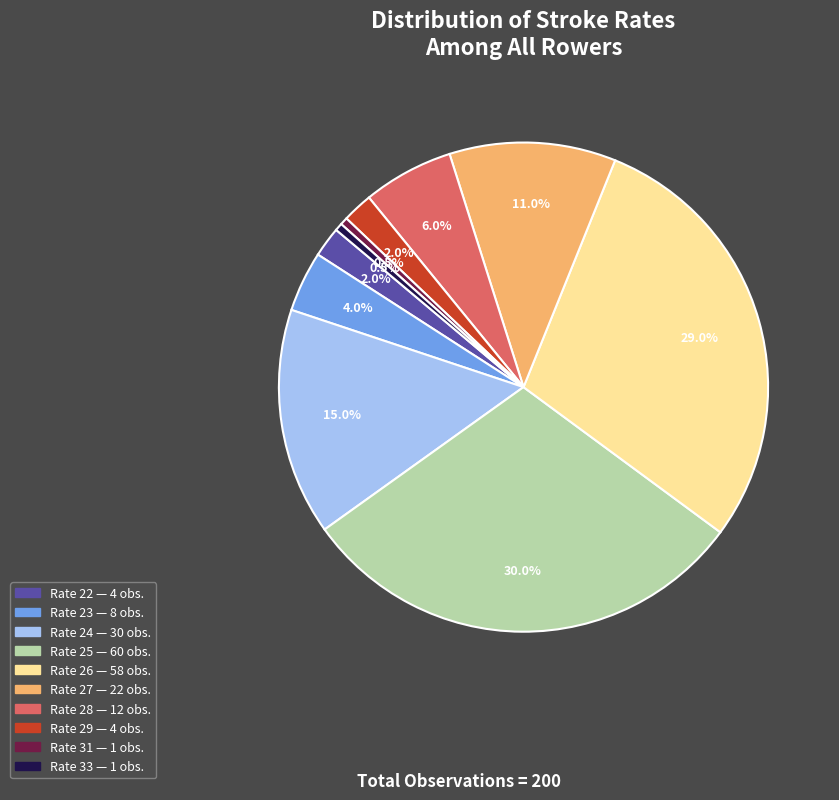

Which category has the biggest portion of the pie?

Rate 25